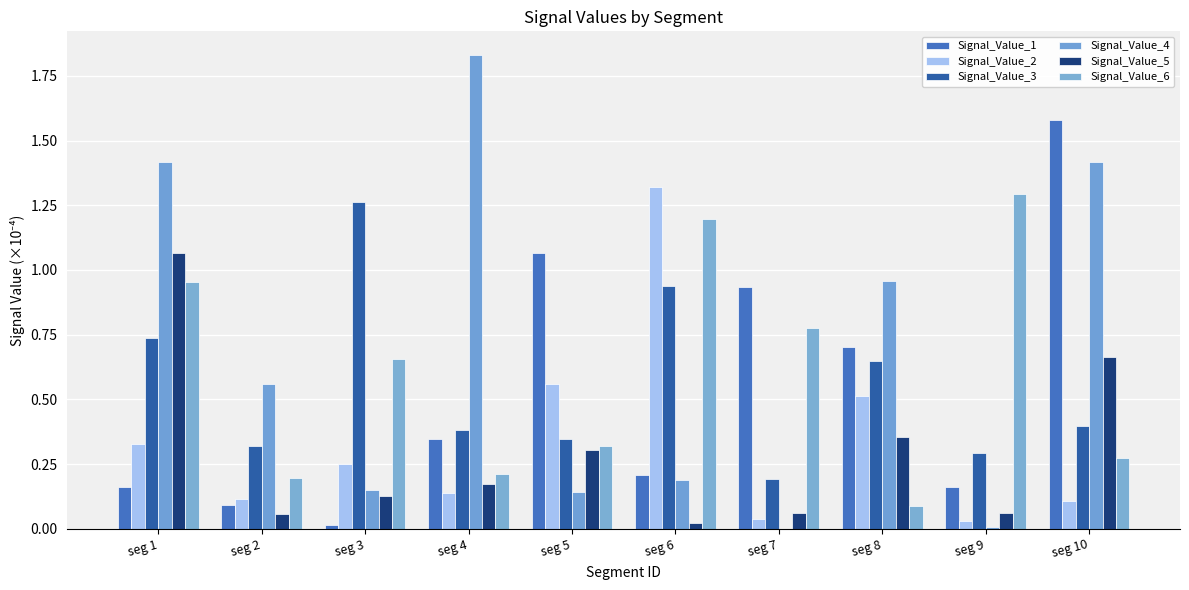

How many data points does each series have?

10